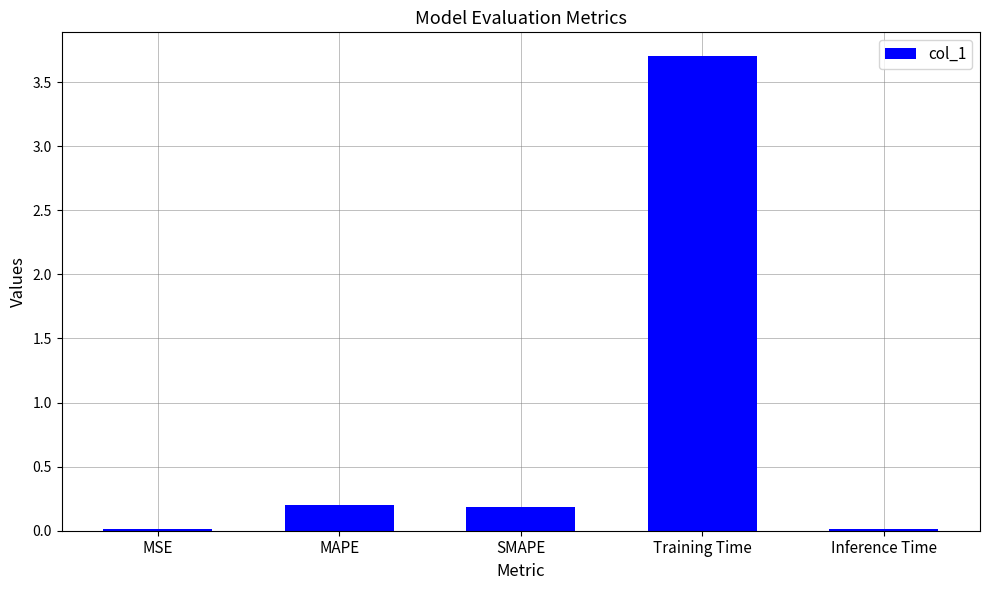

How many bars are there in total?

5